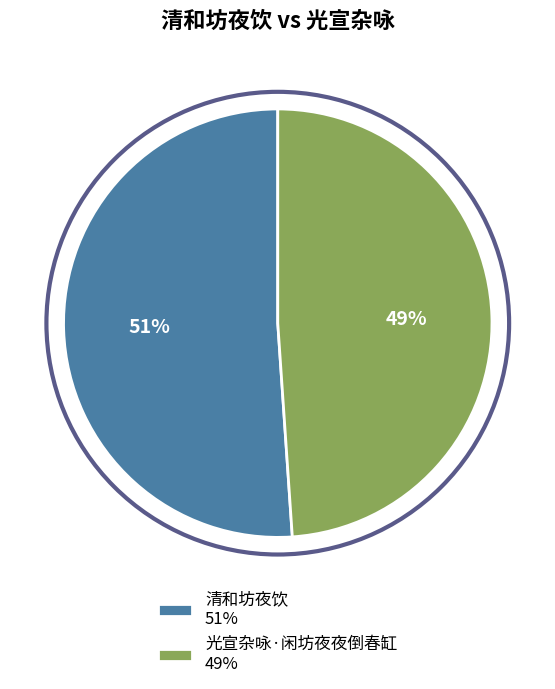

To the nearest percent, what portion does 光宣杂咏·闲坊夜夜倒春缸 represent?

49%